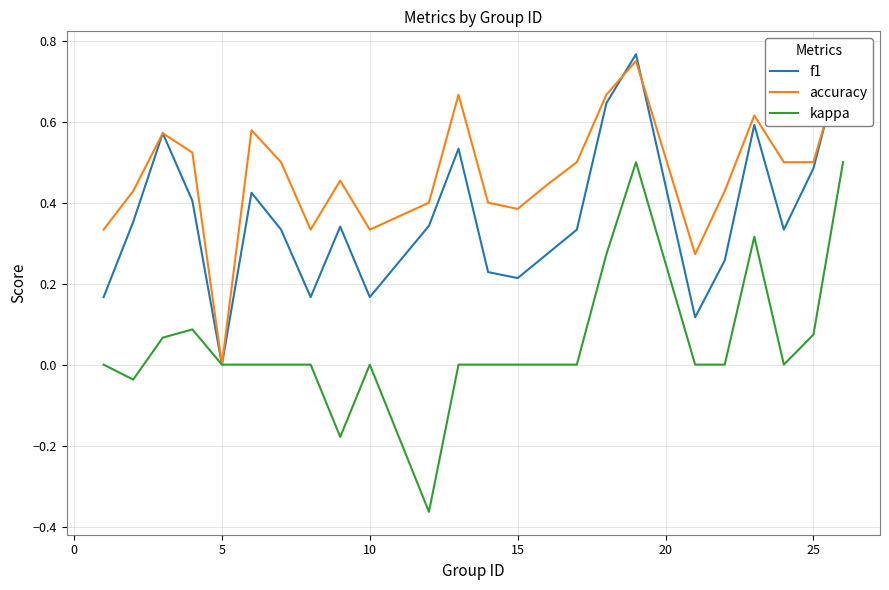

The value of kappa at 25 is 0.0. True or false?

False